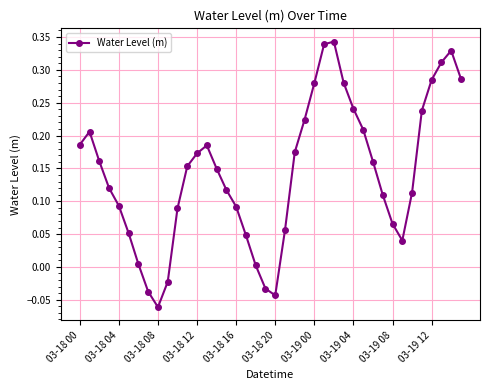

How many categories are shown in the chart?

40